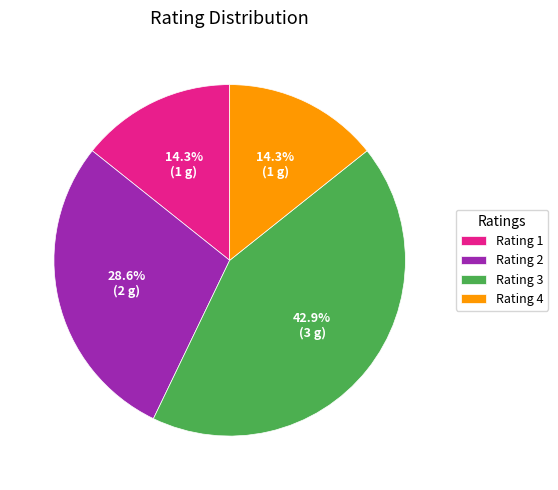

Which has a higher value, Rating 2 or Rating 3?

Rating 3